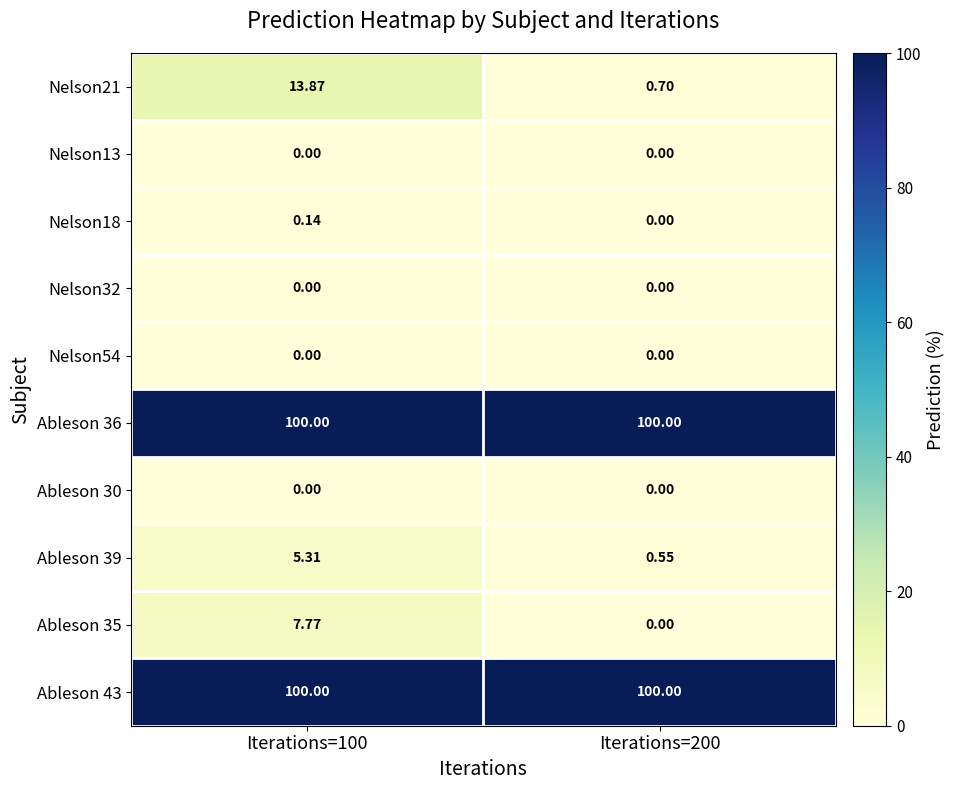

Is the value of Ableson 43 at Iterations=200 greater than the value of Ableson 39 at Iterations=200?

Yes